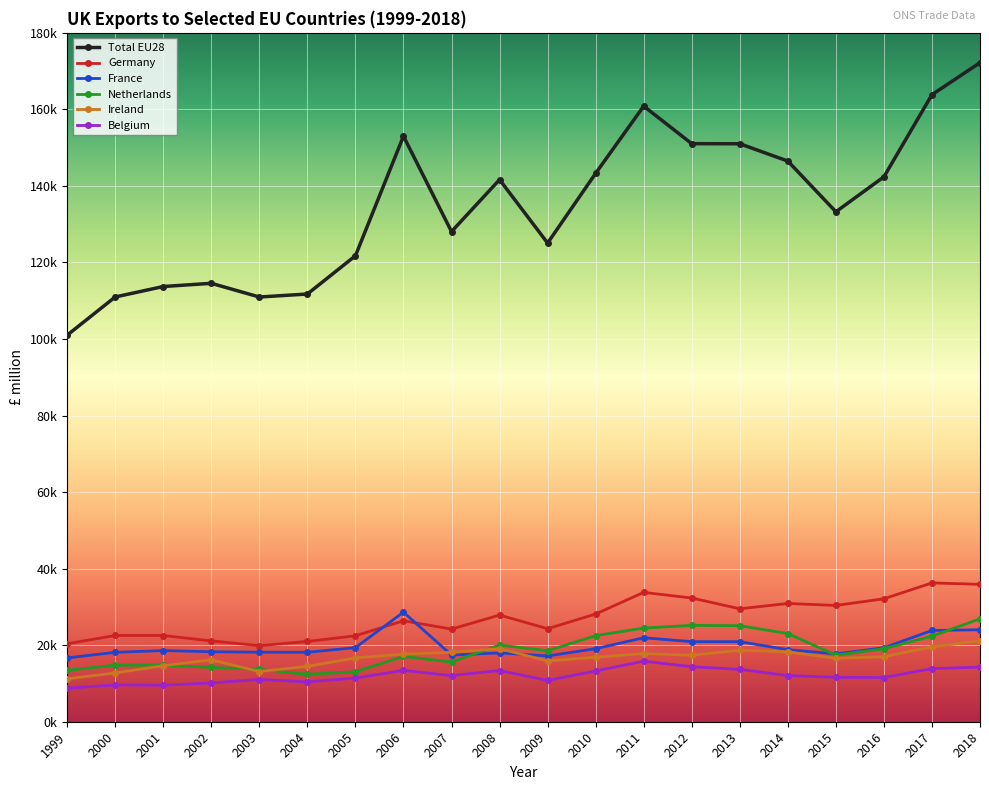

What are all the series names shown in the legend?

Total EU28, Germany, France, Netherlands, Ireland, Belgium